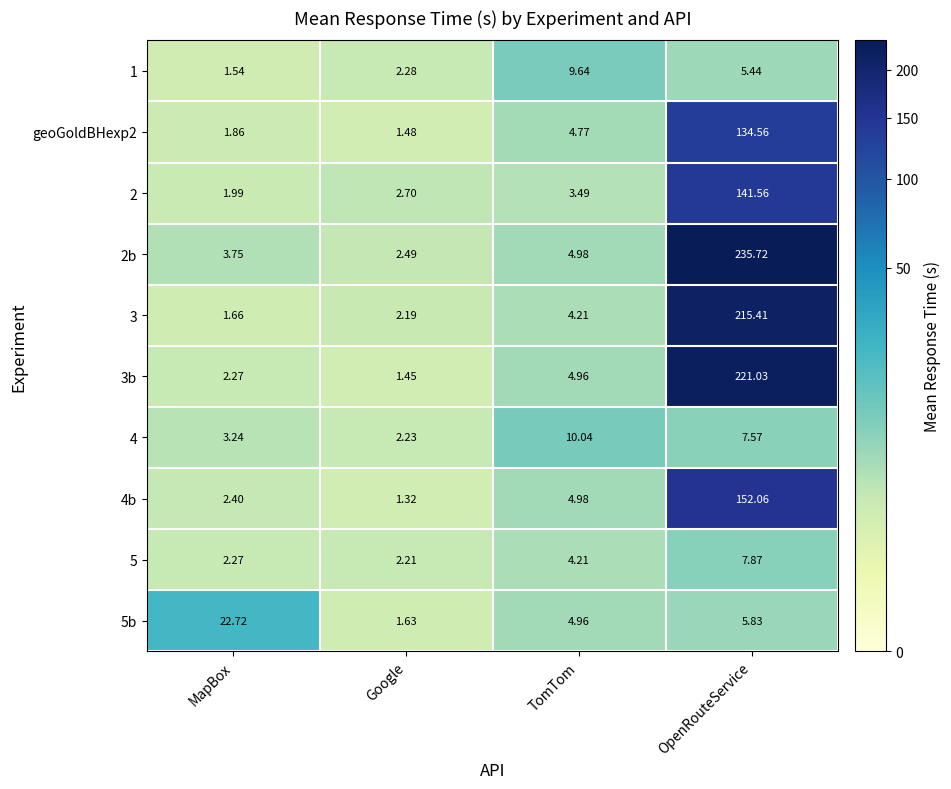

At which category is the sum across all series the highest?

OpenRouteService